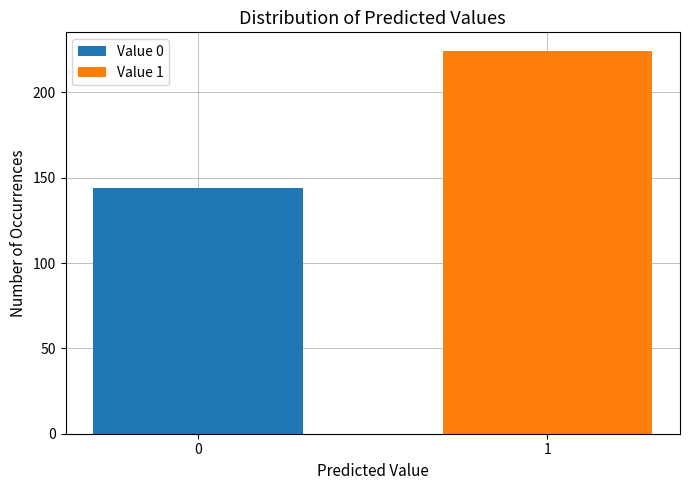

Reading left to right, extract all data points from this chart.

0=144	1=224